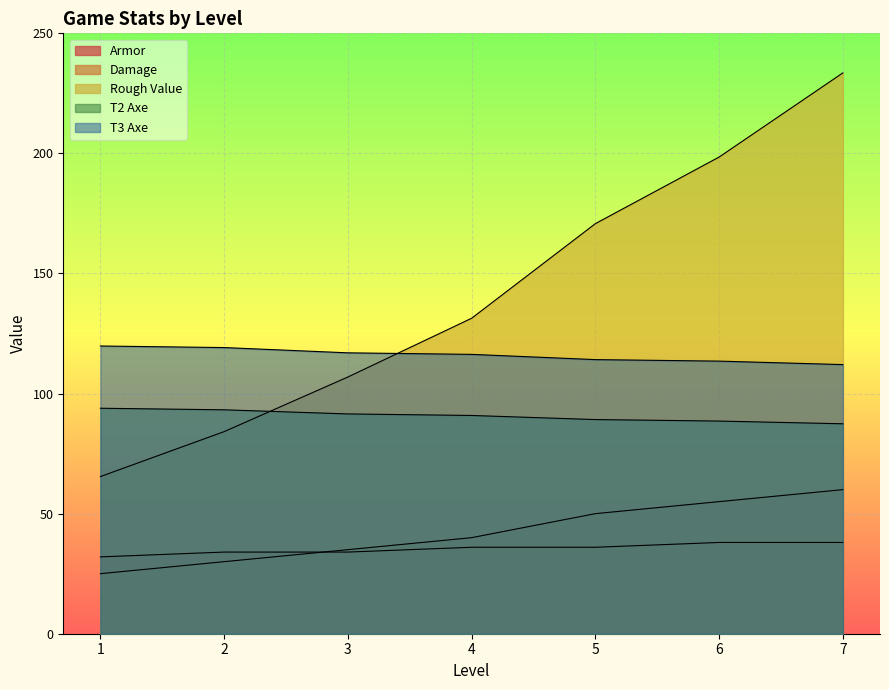

Does the chart display data point markers on the line(s)?

No